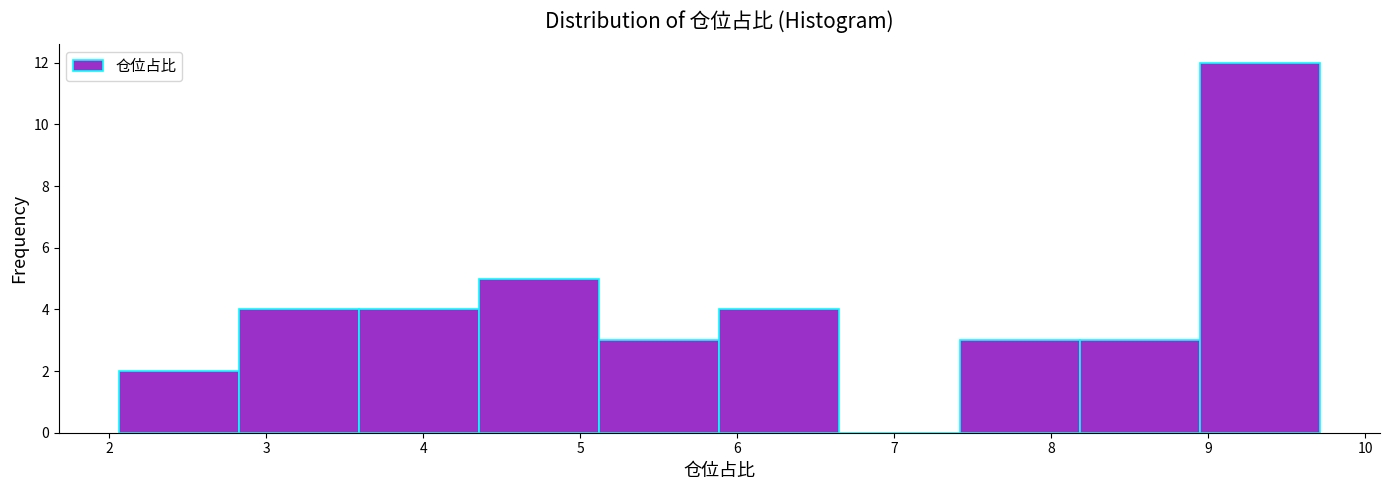

Reading left to right, transcribe this chart: for each bar, give the range it covers on the x-axis and its height. Neither the bar edges nor the heights are printed on the chart, so give them approximately, as read against the axes.

2.1 to 2.8: 2
2.8 to 3.6: 4
3.6 to 4.4: 4
4.4 to 5.1: 5
5.1 to 5.9: 3
5.9 to 6.7: 4
6.7 to 7.4: 0
7.4 to 8.2: 3
8.2 to 8.9: 3
8.9 to 9.7: 12